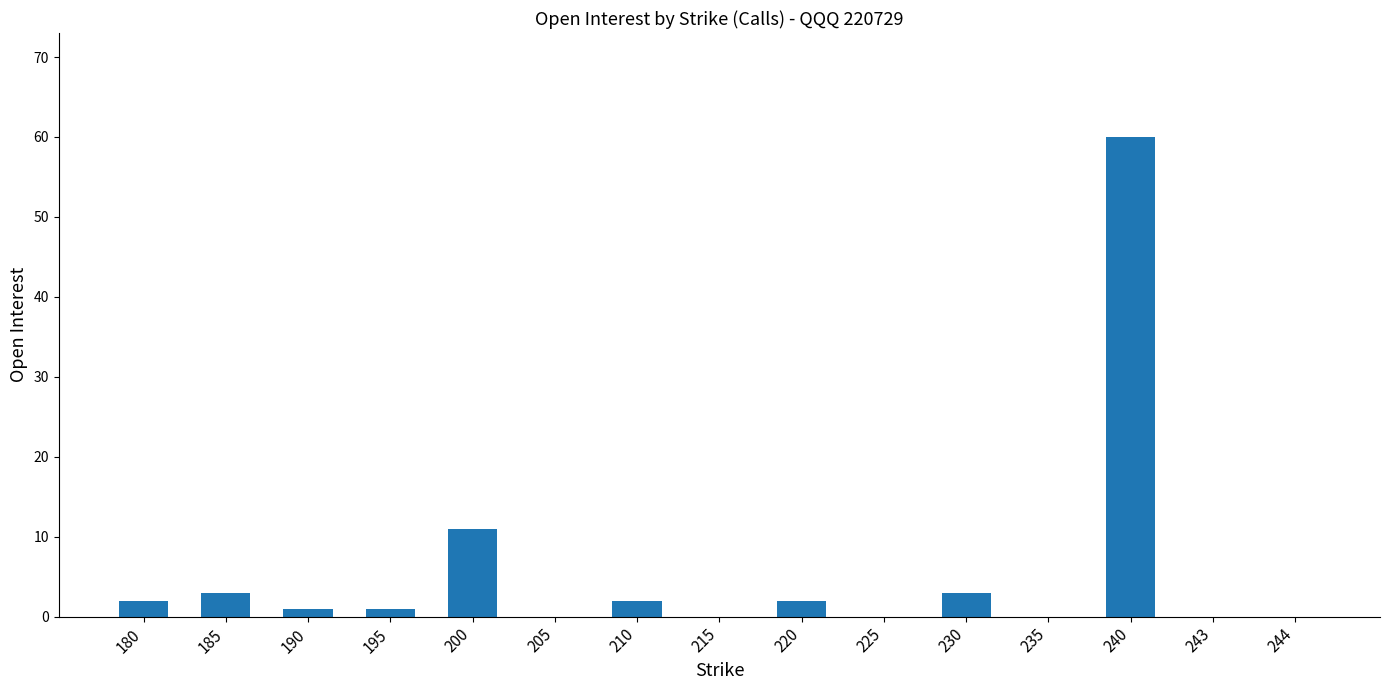

What is the difference between the values at 200 and 180?

9